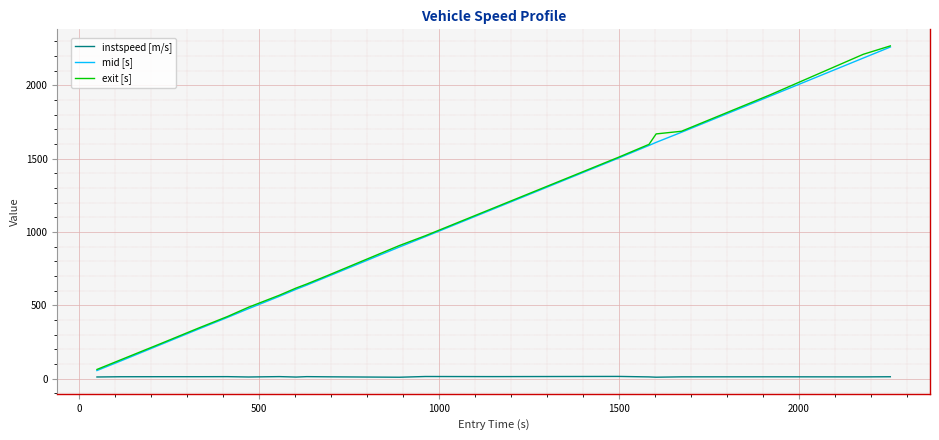

What is the maximum value shown in the chart?

2267.8